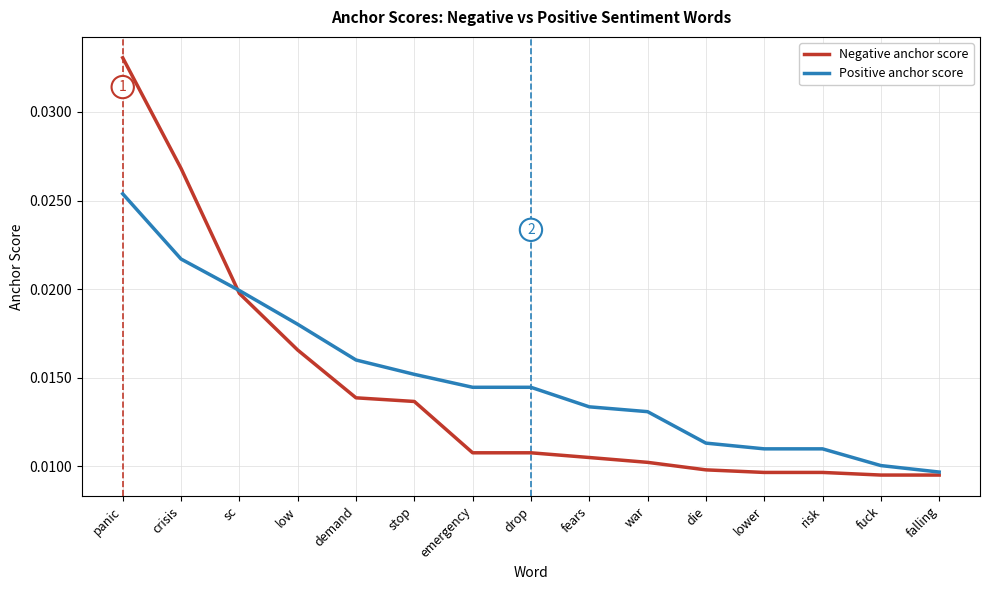

At which category is the sum across all series the highest?

panic